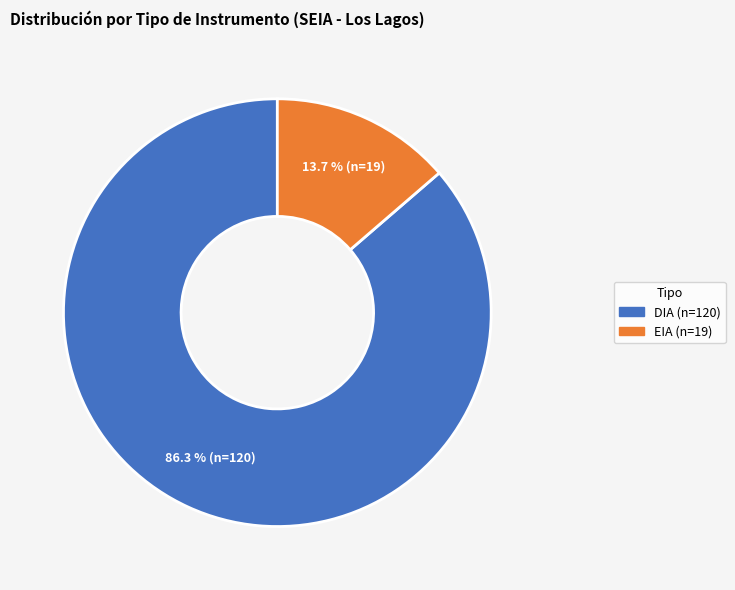

Does any single category account for the majority?

Yes